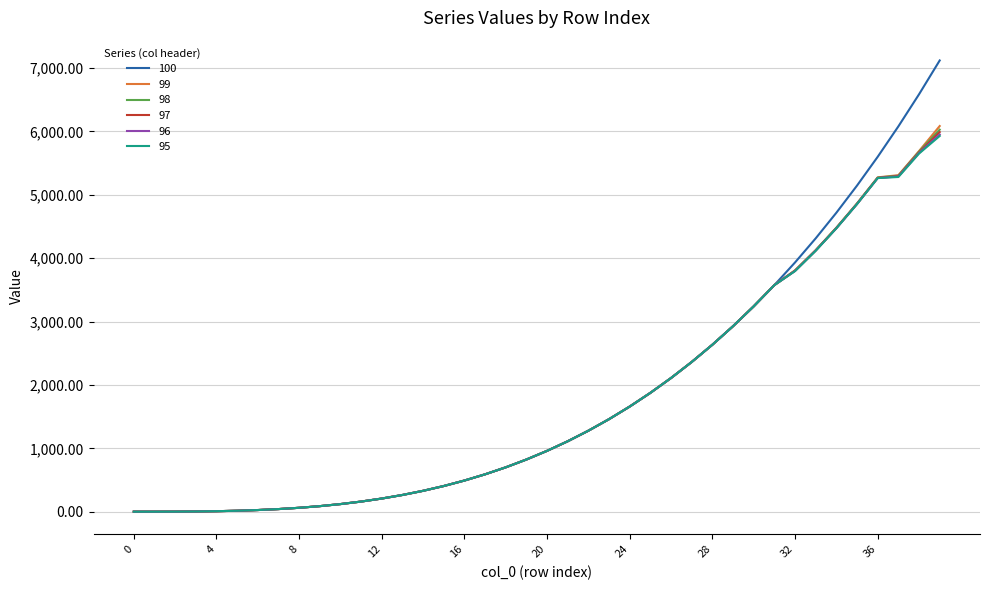

What is the sum of all 95 values?

68918.3